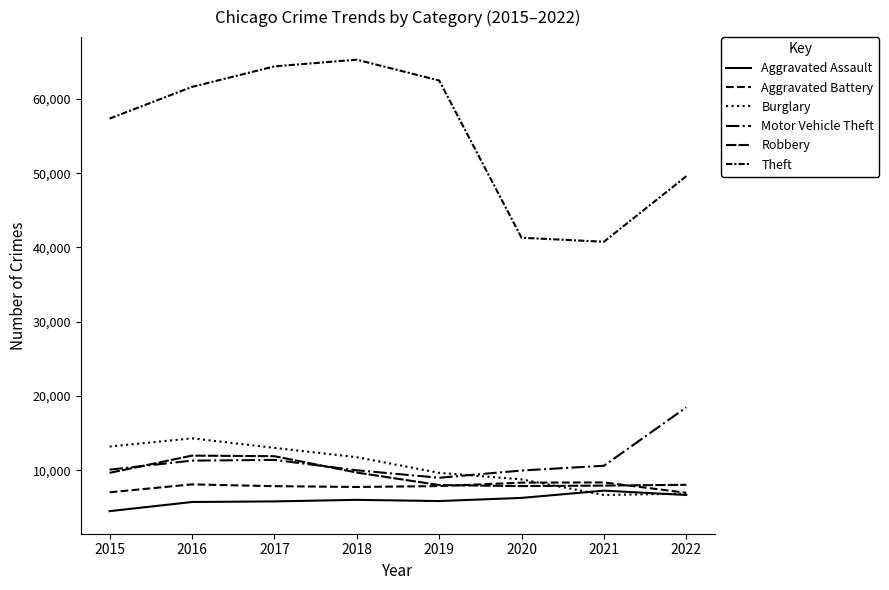

Does the chart display data point markers on the line(s)?

No